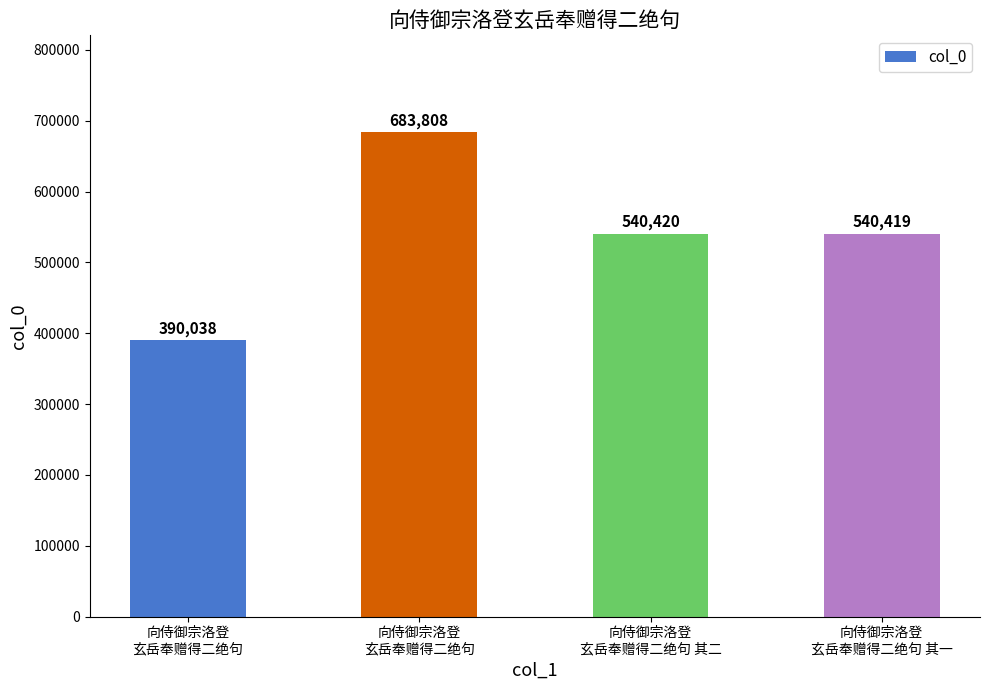

Which category has the highest value across all series?

向侍御宗洛登
玄岳奉赠得二绝句